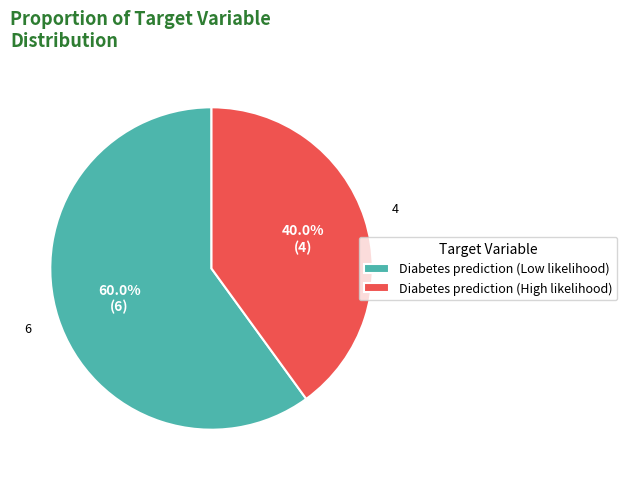

To the nearest percent, what is the difference between the largest and smallest slice percentages?

20%